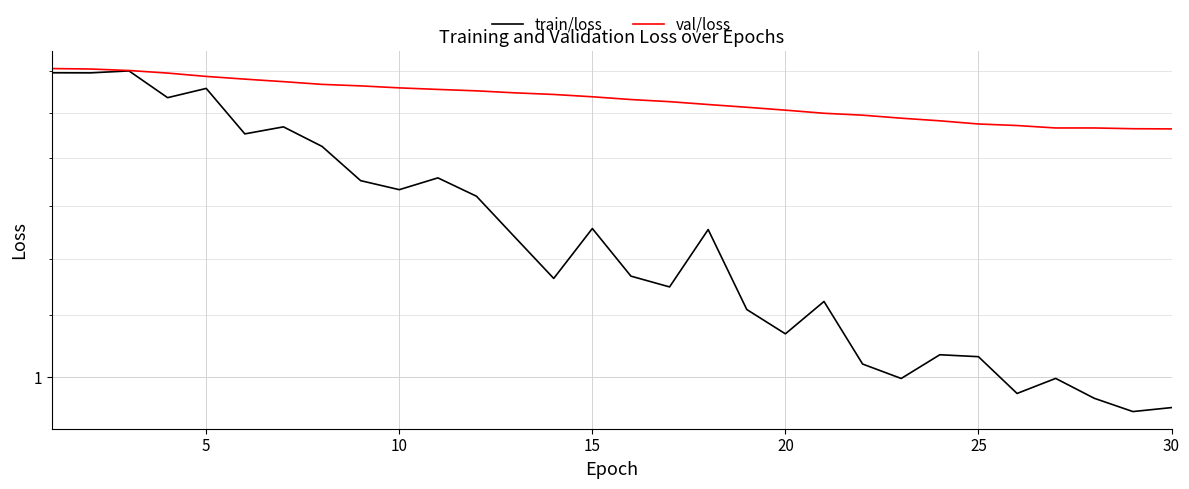

Is it true that val/loss equals 1.5 at 20?

True